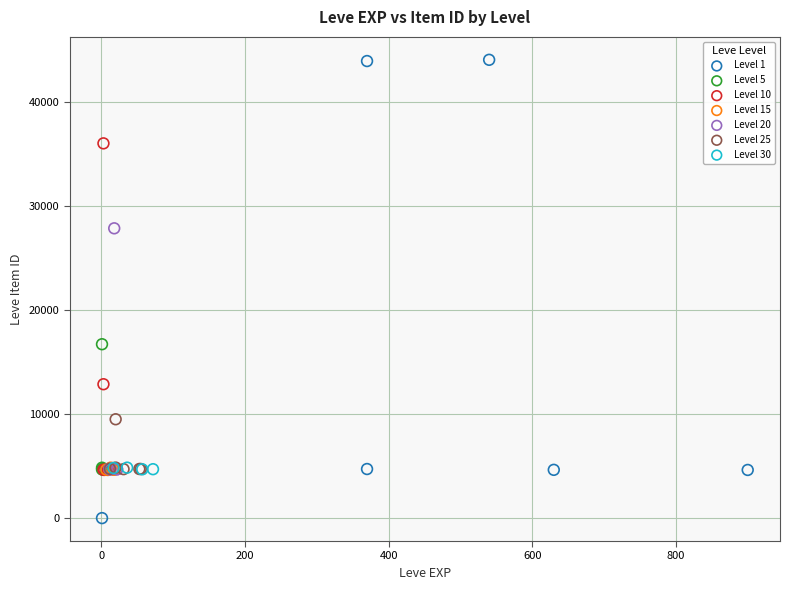

Which series contains the highest Y value?

Level 1